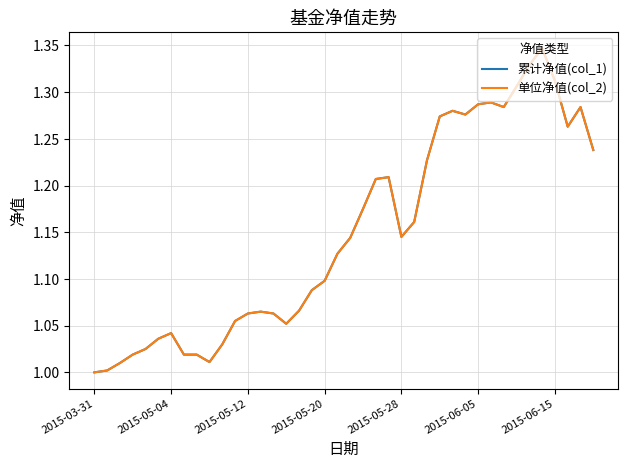

What is the sum of all 单位净值(col_2) values?

45.9